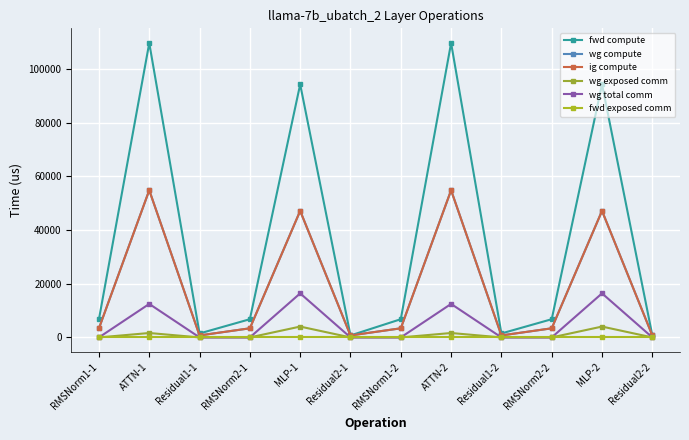

Reading left to right, list all the values displayed in this chart.

fwd compute: RMSNorm1-1=6783.0	ATTN-1=109628.6	Residual1-1=1474.6	RMSNorm2-1=6783.0	MLP-1=94253.9	Residual2-1=737.3	RMSNorm1-2=6783.0	ATTN-2=109628.6	Residual1-2=1474.6	RMSNorm2-2=6783.0	MLP-2=94253.9	Residual2-2=737.3
wg compute: RMSNorm1-1=3391.5	ATTN-1=54814.3	Residual1-1=737.3	RMSNorm2-1=3391.5	MLP-1=47126.9	Residual2-1=737.3	RMSNorm1-2=3391.5	ATTN-2=54814.3	Residual1-2=737.3	RMSNorm2-2=3391.5	MLP-2=47126.9	Residual2-2=737.3
ig compute: RMSNorm1-1=3391.5	ATTN-1=54814.3	Residual1-1=737.3	RMSNorm2-1=3391.5	MLP-1=47126.9	Residual2-1=737.3	RMSNorm1-2=3391.5	ATTN-2=54814.3	Residual1-2=737.3	RMSNorm2-2=3391.5	MLP-2=47126.9	Residual2-2=737.3
wg exposed comm: RMSNorm1-1=0.0	ATTN-1=1642.6	Residual1-1=0.0	RMSNorm2-1=0.0	MLP-1=4039.9	Residual2-1=0.0	RMSNorm1-2=0.0	ATTN-2=1642.6	Residual1-2=0.0	RMSNorm2-2=0.0	MLP-2=4039.9	Residual2-2=0.0
wg total comm: RMSNorm1-1=0.0	ATTN-1=12474.7	Residual1-1=0.0	RMSNorm2-1=0.0	MLP-1=16404.2	Residual2-1=0.0	RMSNorm1-2=0.0	ATTN-2=12474.7	Residual1-2=0.0	RMSNorm2-2=0.0	MLP-2=16404.2	Residual2-2=0.0
fwd exposed comm: RMSNorm1-1=0.0	ATTN-1=0.0	Residual1-1=0.0	RMSNorm2-1=0.0	MLP-1=0.0	Residual2-1=0.0	RMSNorm1-2=0.0	ATTN-2=0.0	Residual1-2=0.0	RMSNorm2-2=0.0	MLP-2=0.0	Residual2-2=0.0